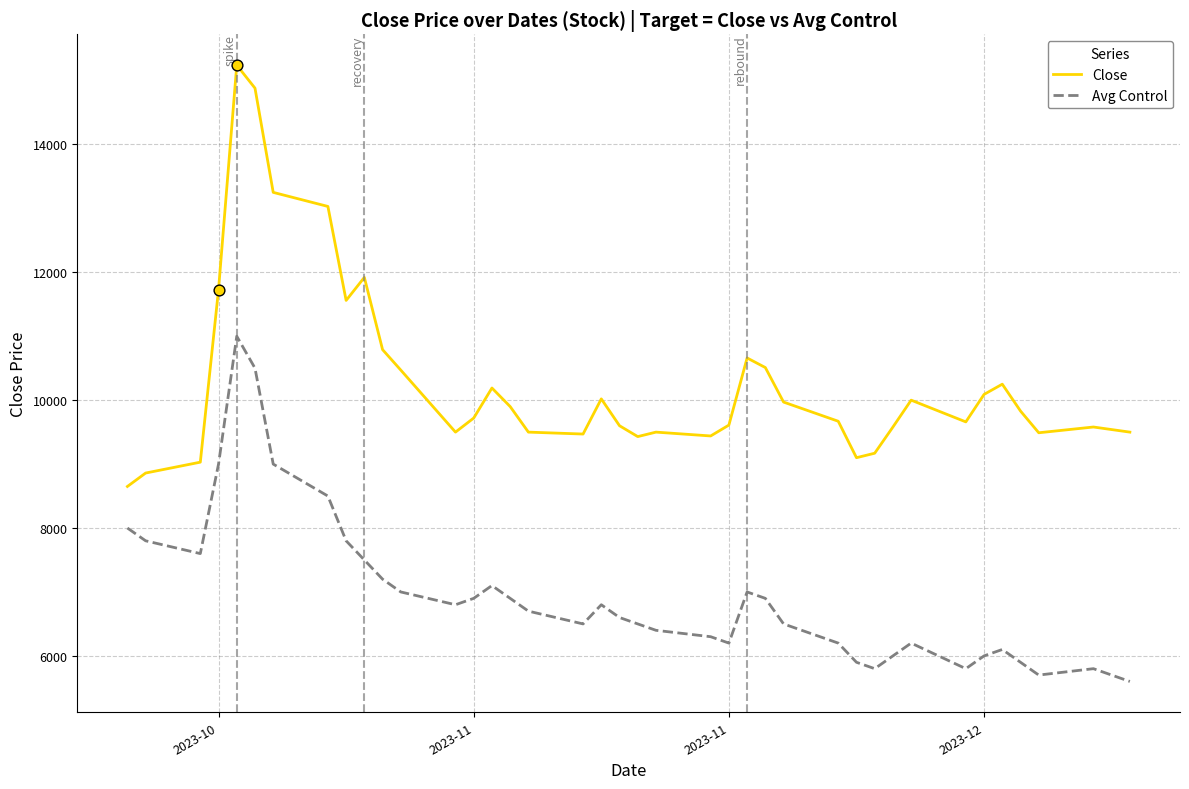

Which series has the largest total across all categories?

Close